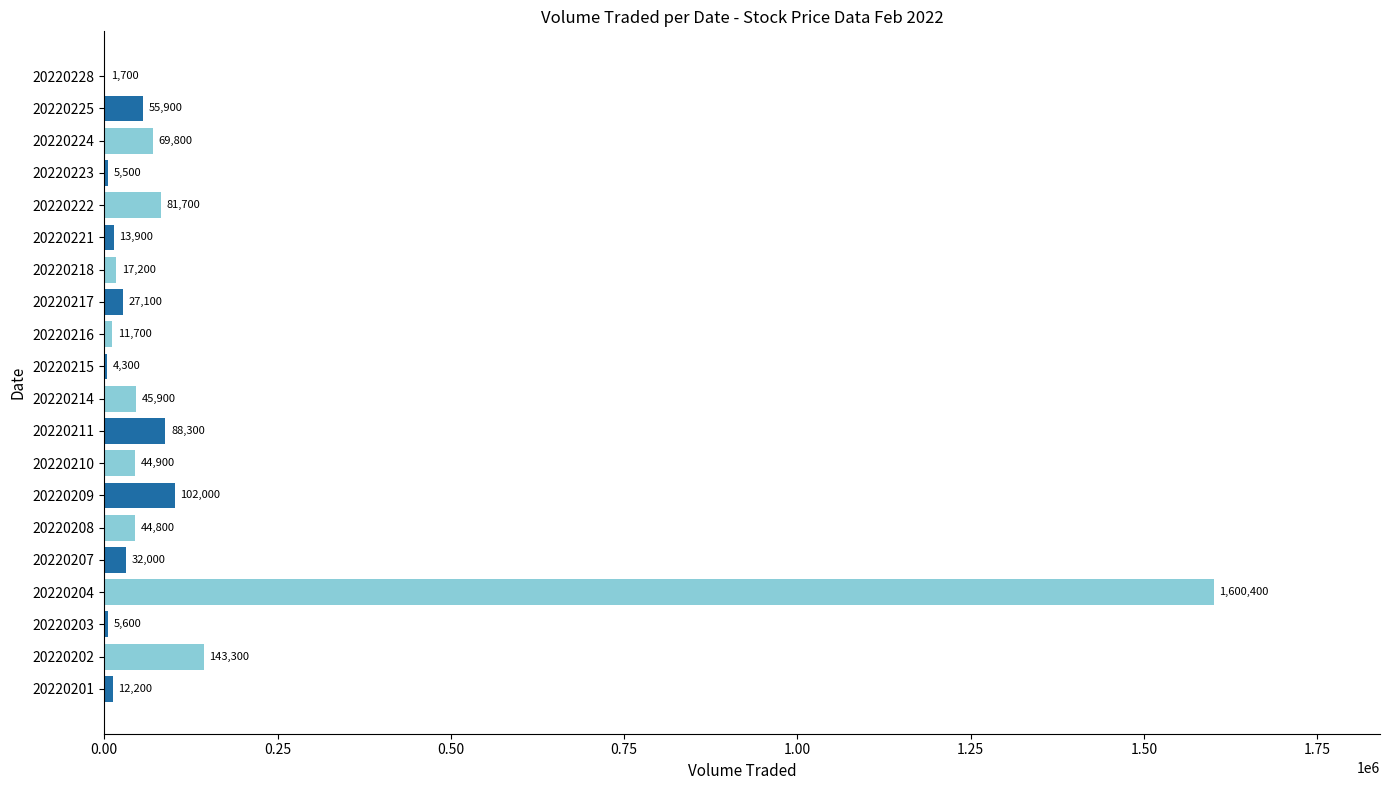

True or false: the data shows 88300 at 20220211.

True